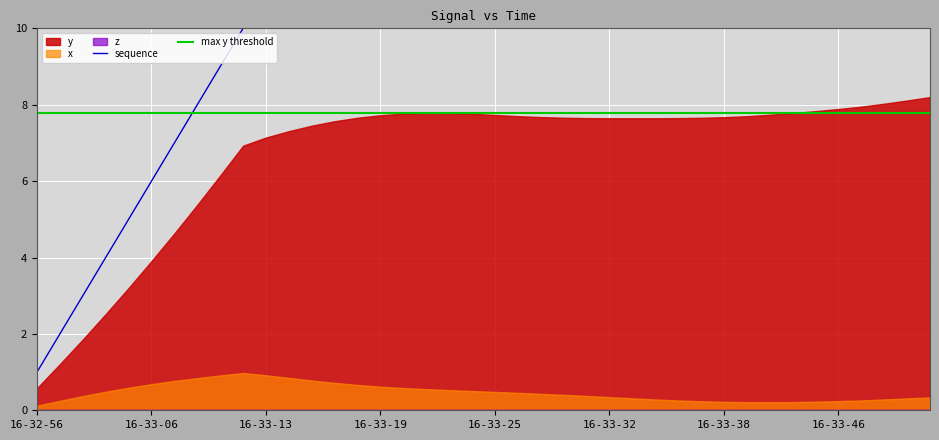

List the series in order of their peak value, highest first.

sequence, y, x, z